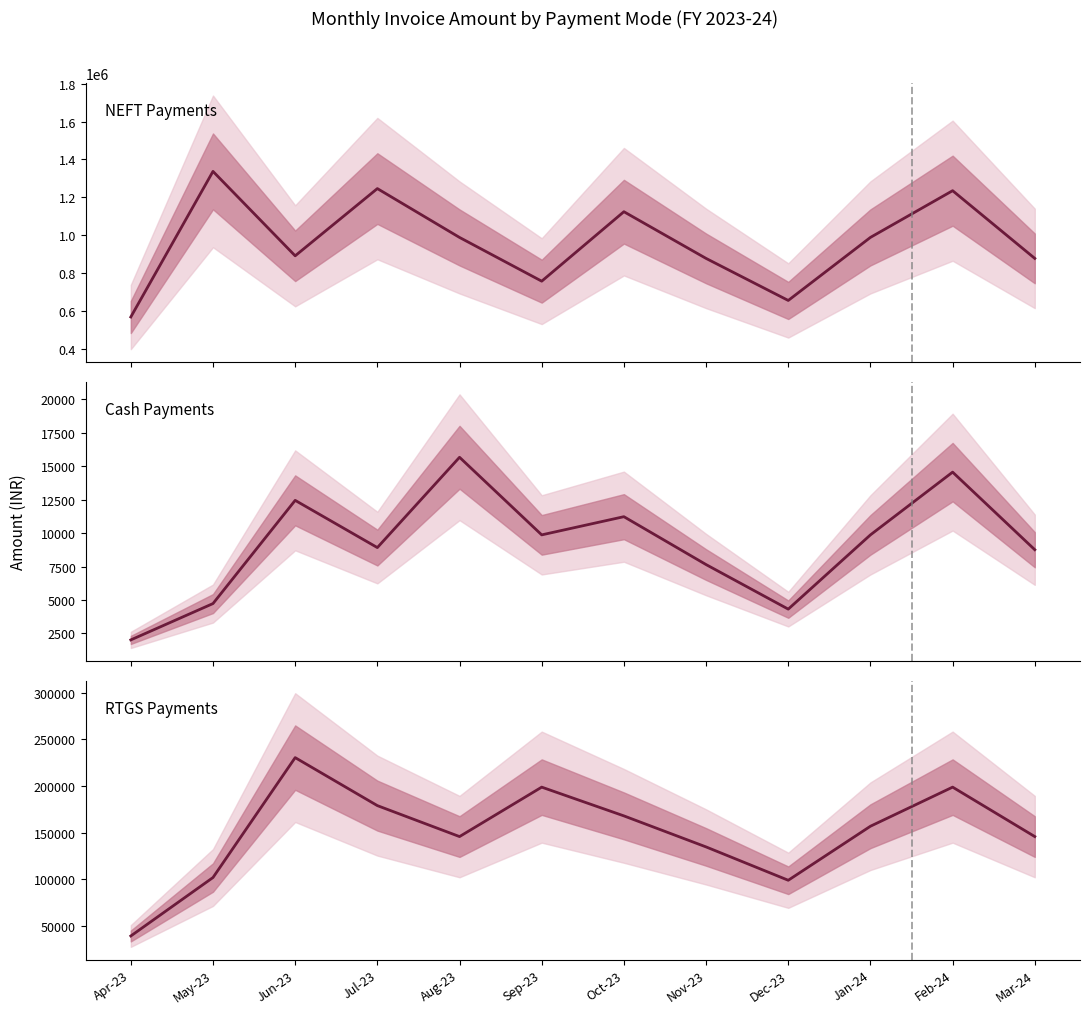

Is this an area chart (filled region under the line)?

No